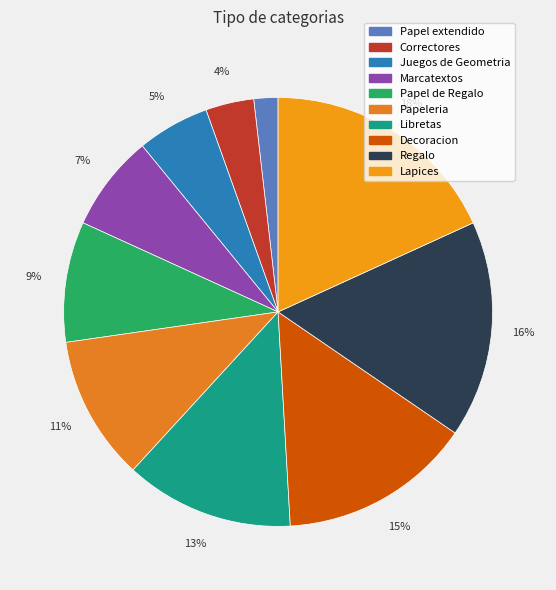

How many segments does this pie chart have?

10